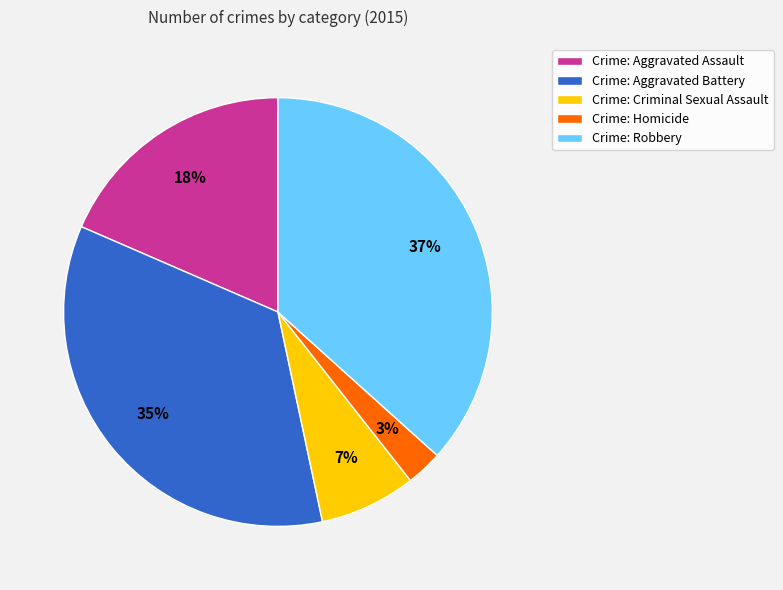

What is the smallest slice in the pie chart?

Crime: Homicide